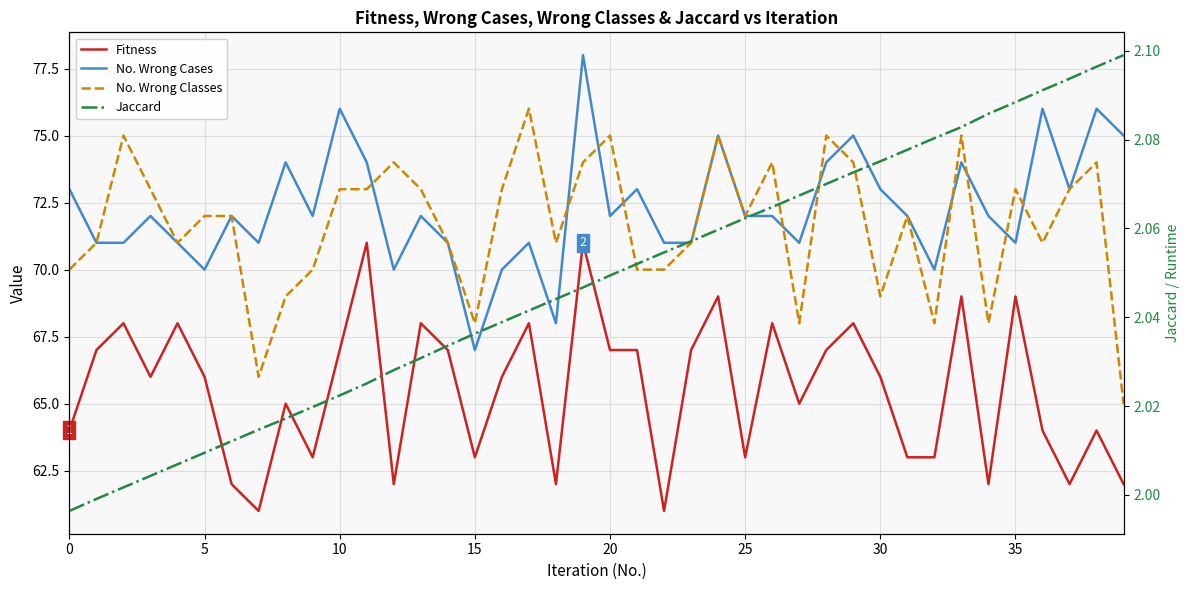

True or false: Fitness and Jaccard intersect in this chart.

False